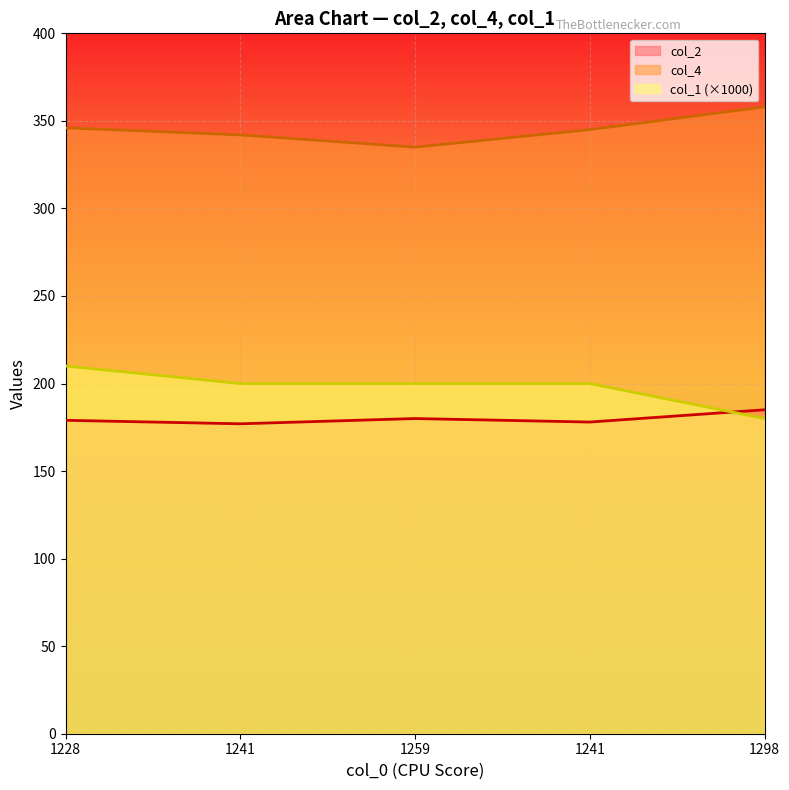

At which label does col_2 first exceed 179?

1259